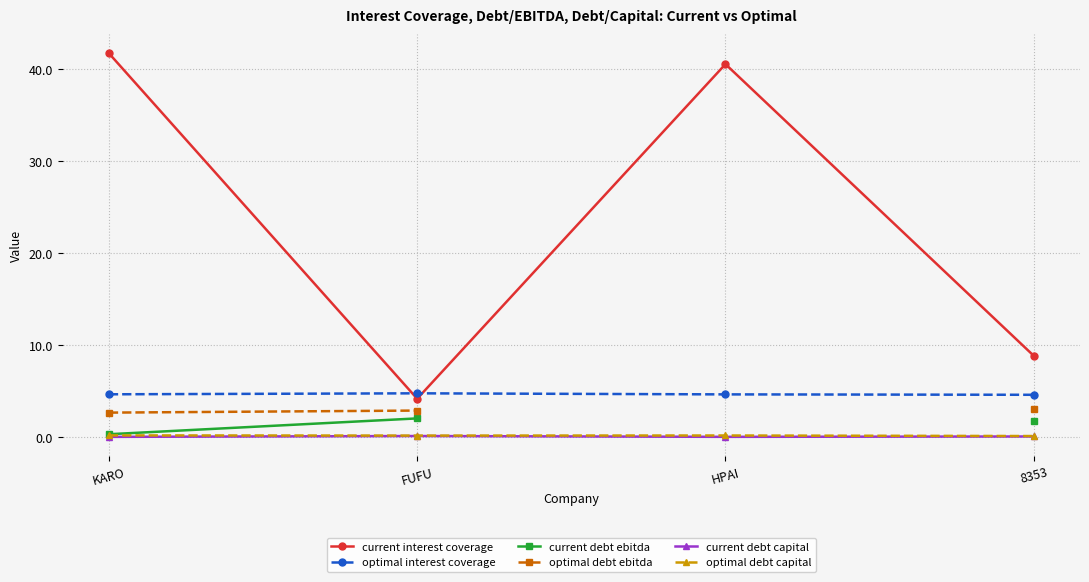

How many lines are shown in the chart?

6